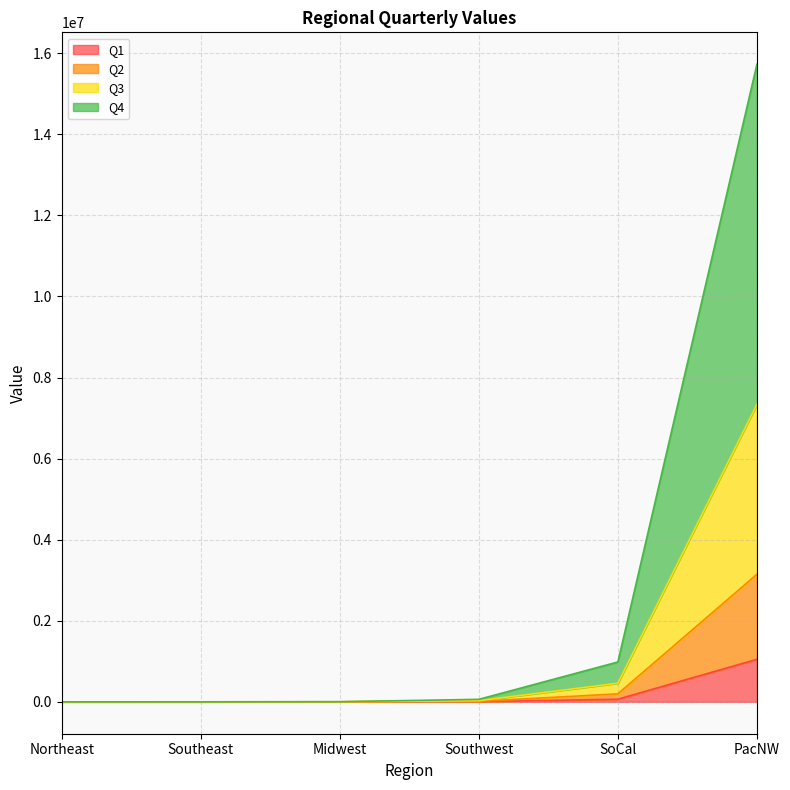

At how many categories does at least one series exceed 6867040?

1